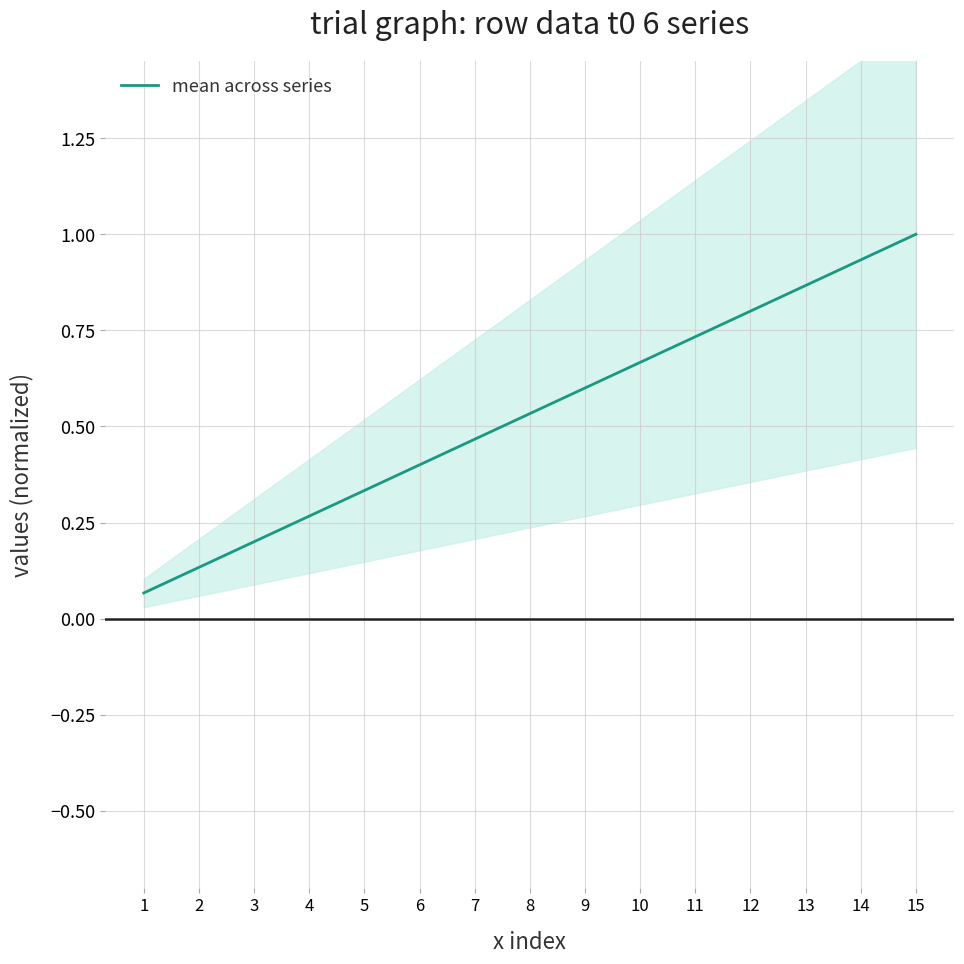

The chart shows a value of 0.4 at 12. True or false?

False